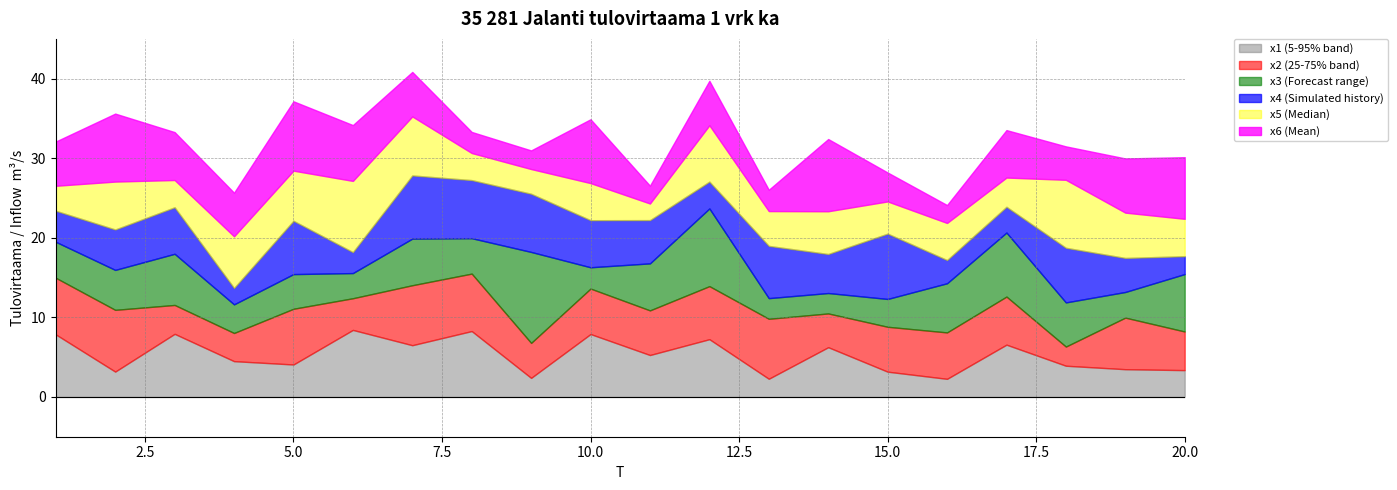

The x5 series shows 3.8 at 5. True or false?

False